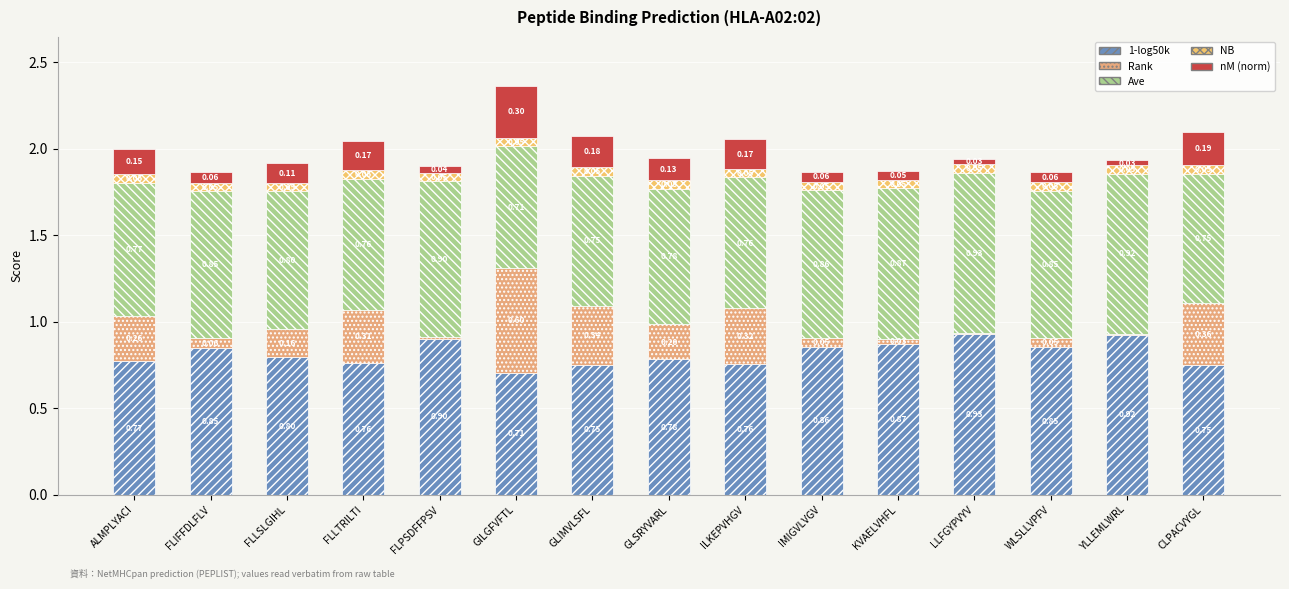

The value of nM (norm) at WLSLLVPFV is 0.1. True or false?

False